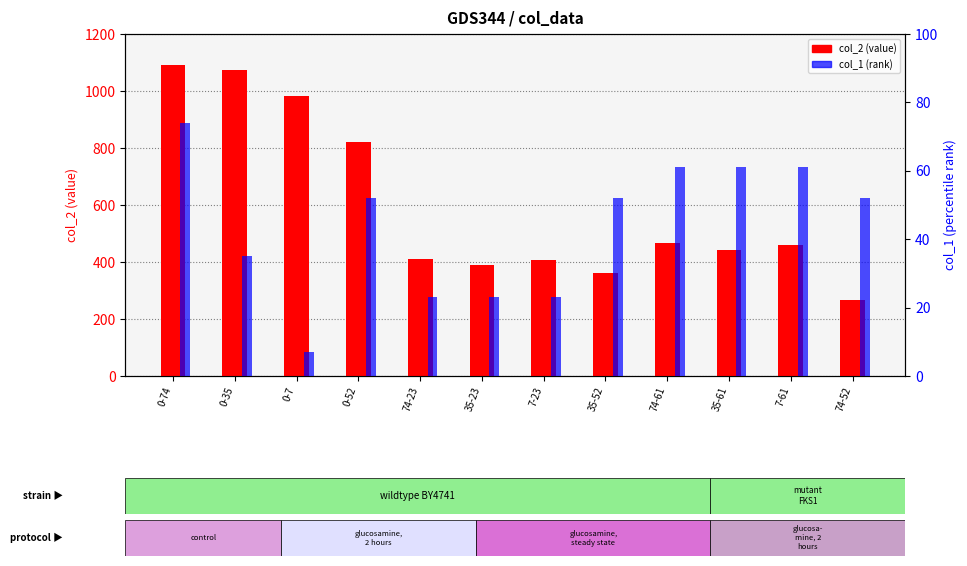

How many values in the col_2 (value) series are below 461?

6